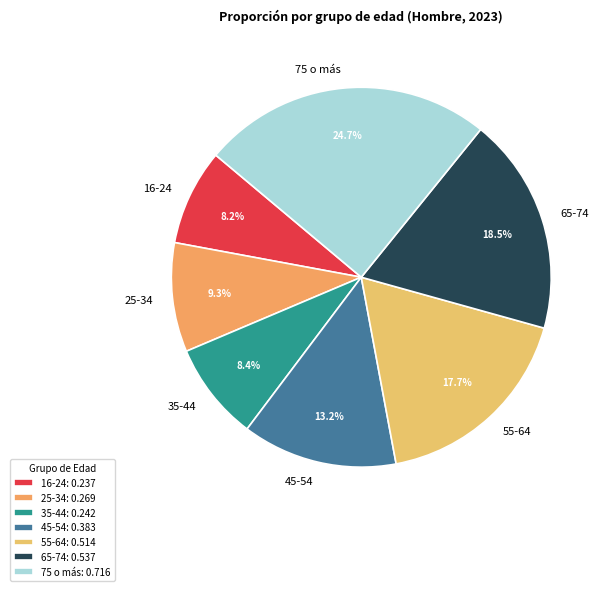

To the nearest percent, what percentage of the pie is 35-44?

8%